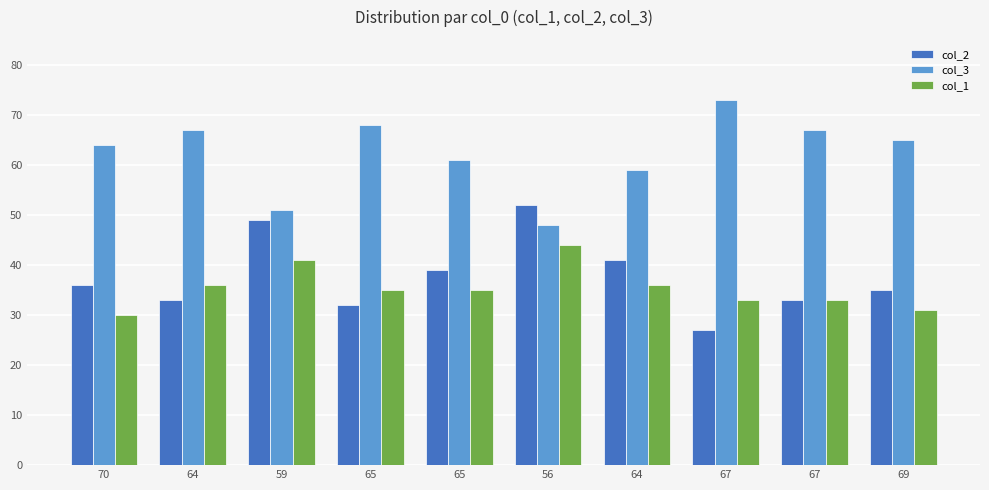

How many series are shown in this chart?

3